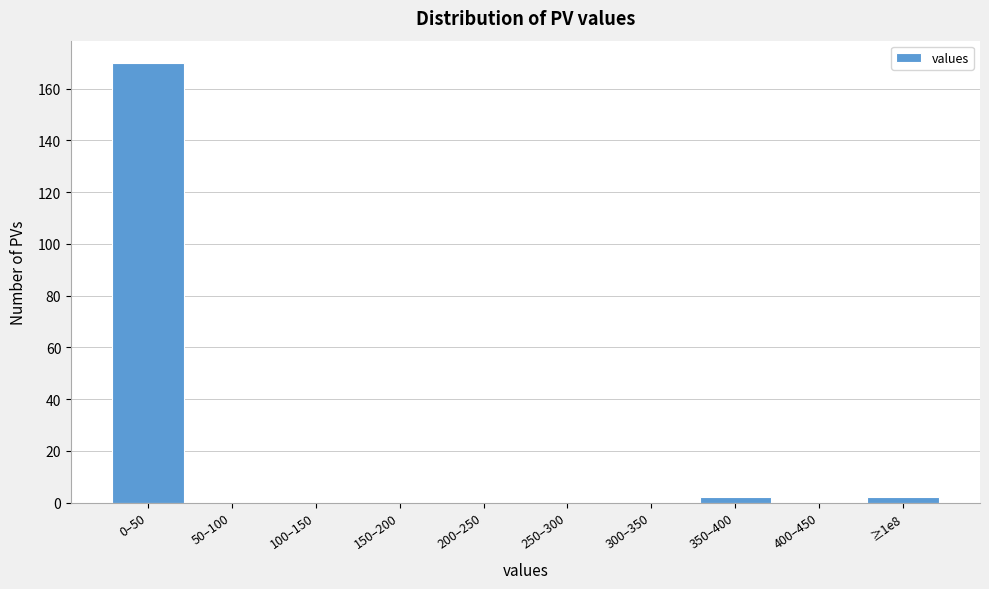

Reading right to left, transcribe all the data shown in this chart.

≥1e8=2	400–450=0	350–400=2	300–350=0	250–300=0	200–250=0	150–200=0	100–150=0	50–100=0	0–50=170